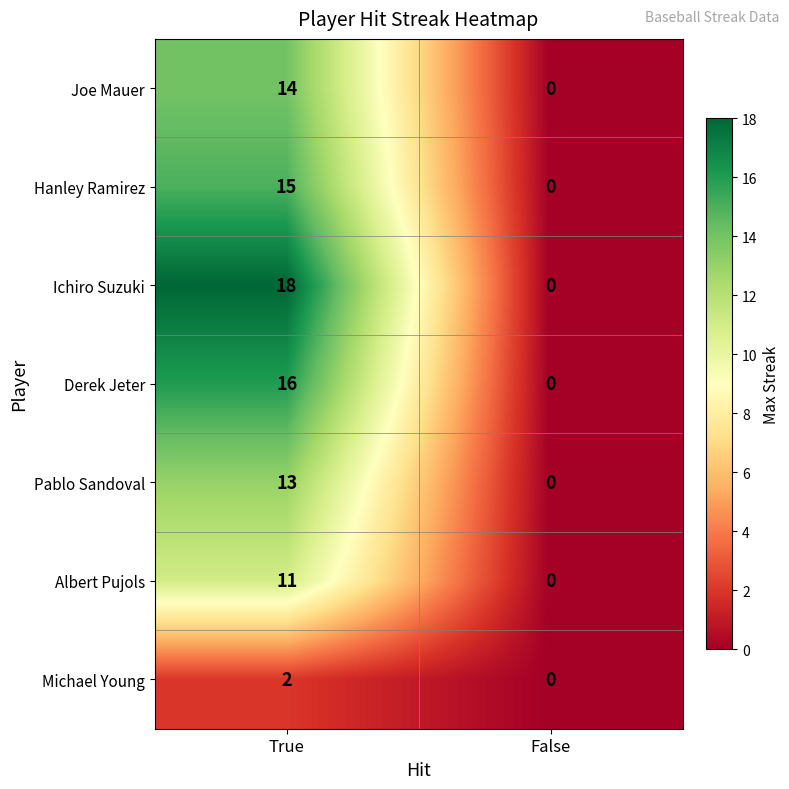

Rank the series at True from lowest to highest value.

Michael Young, Albert Pujols, Pablo Sandoval, Joe Mauer, Hanley Ramirez, Derek Jeter, Ichiro Suzuki